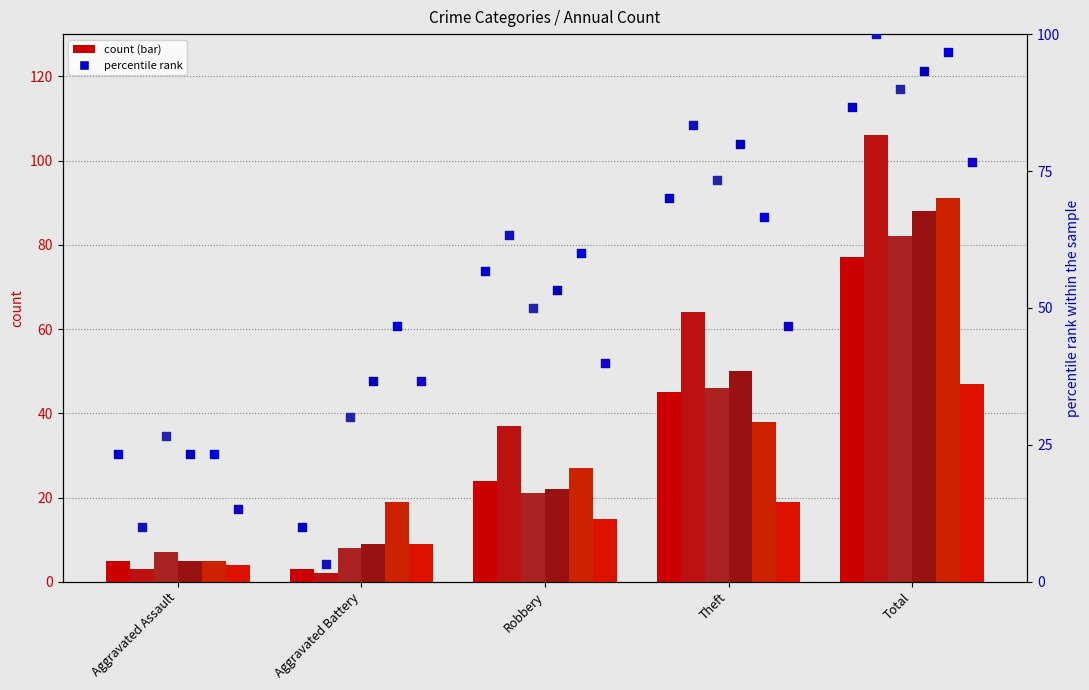

What is the total value across all series at Total?

543.3